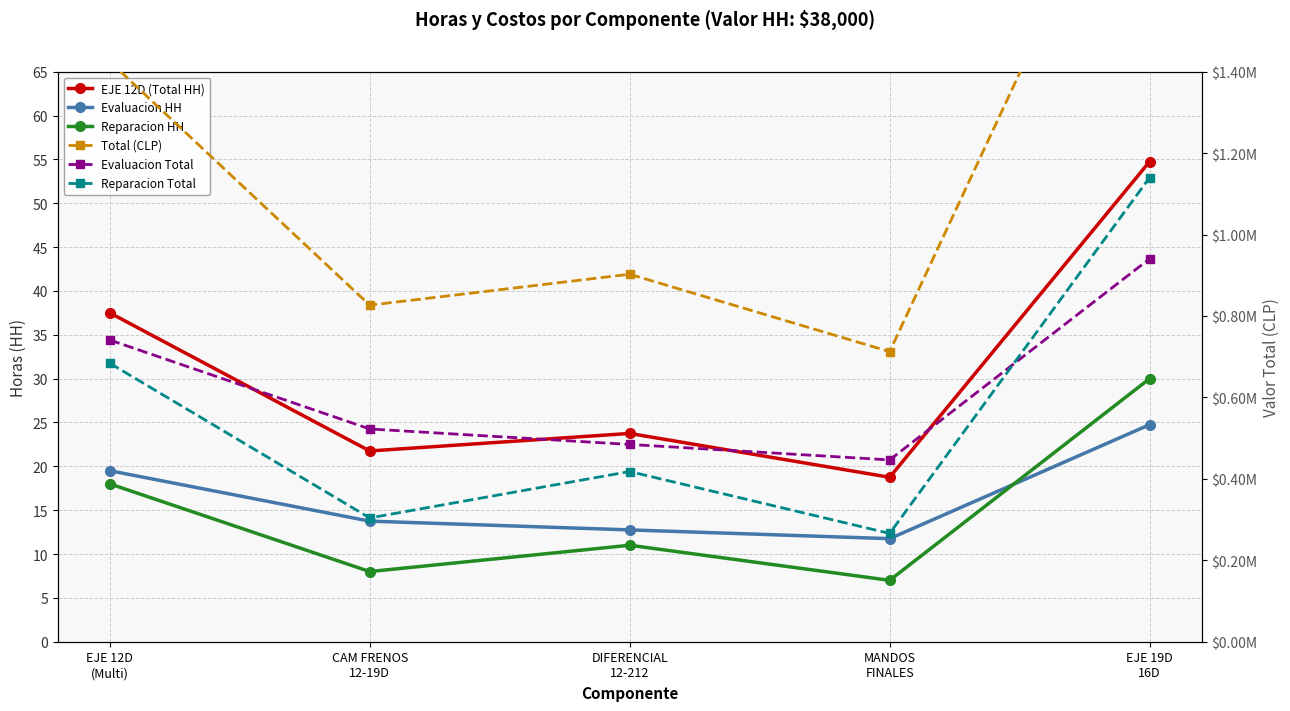

What is the minimum value for Evaluacion Total?

446500.0